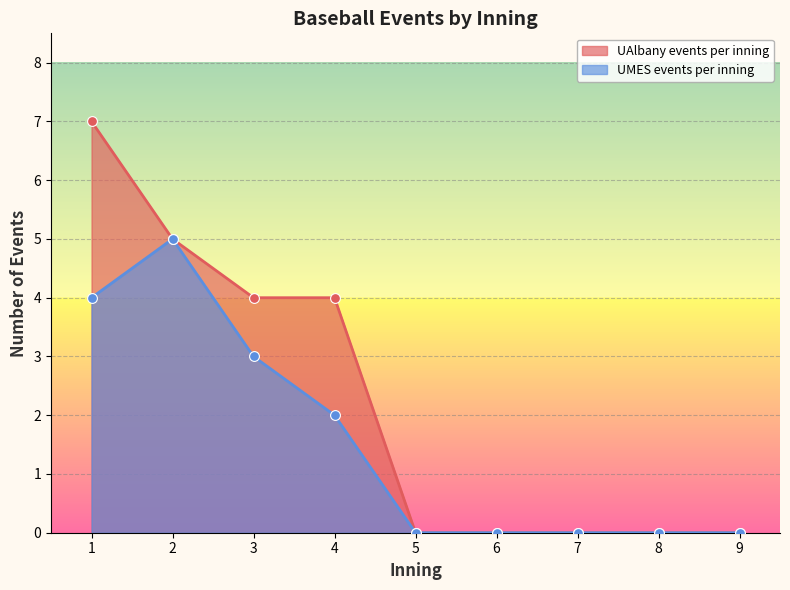

Which series has the largest total across all categories?

UAlbany events per inning